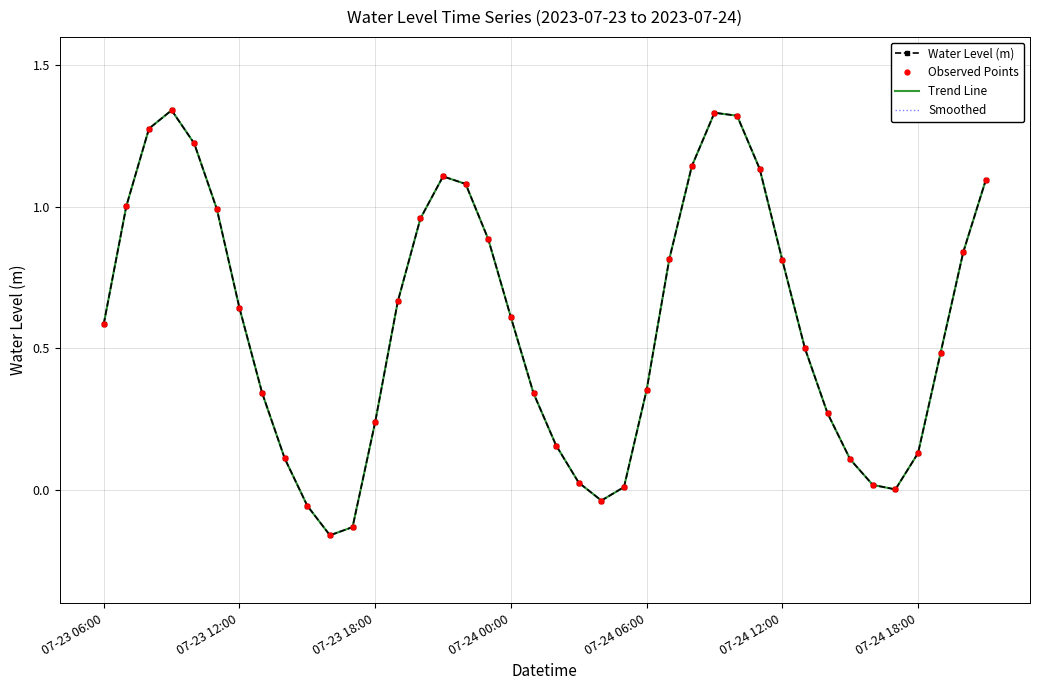

In Trend Line, how many points are lower than both neighbors (excluding endpoints)?

3